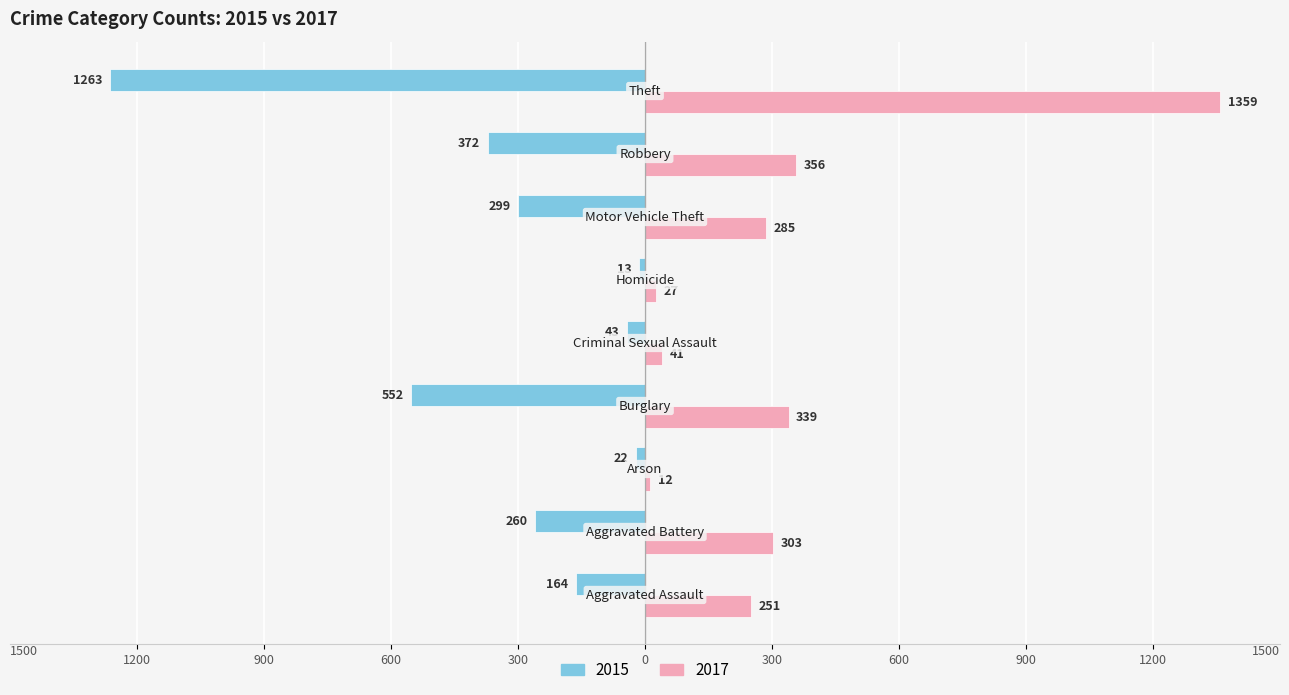

What are all the series names shown in the legend?

2015, 2017